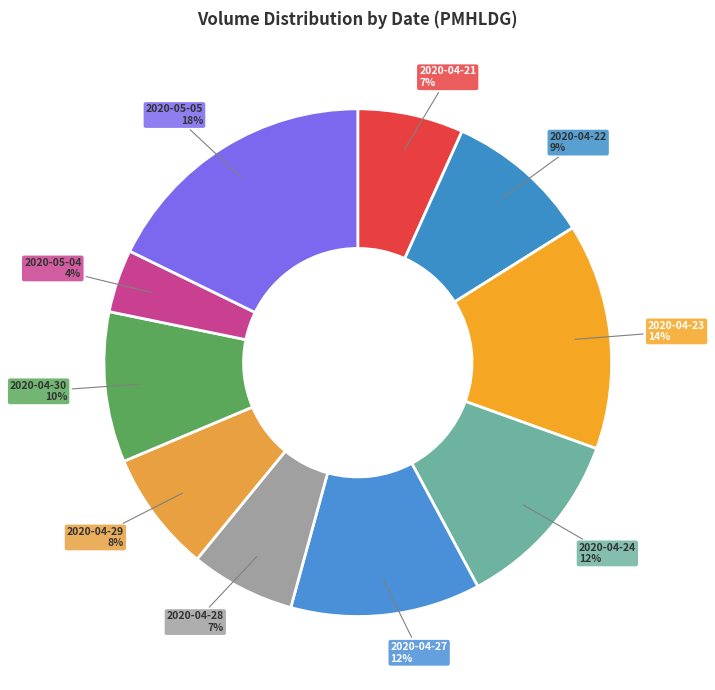

How many slices are in this pie chart?

10